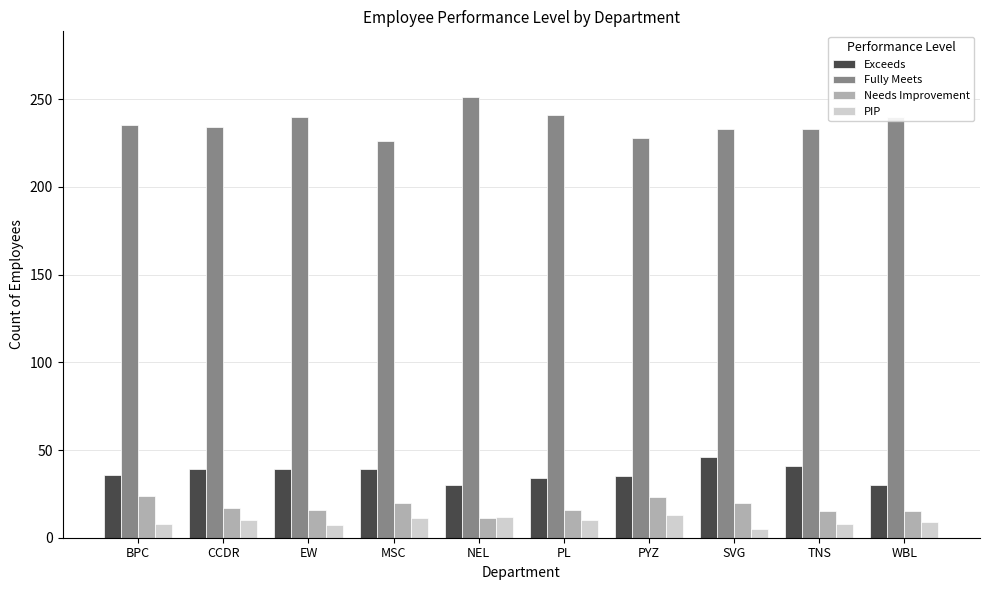

Rank the series by their maximum value, from lowest to highest.

PIP, Needs Improvement, Exceeds, Fully Meets